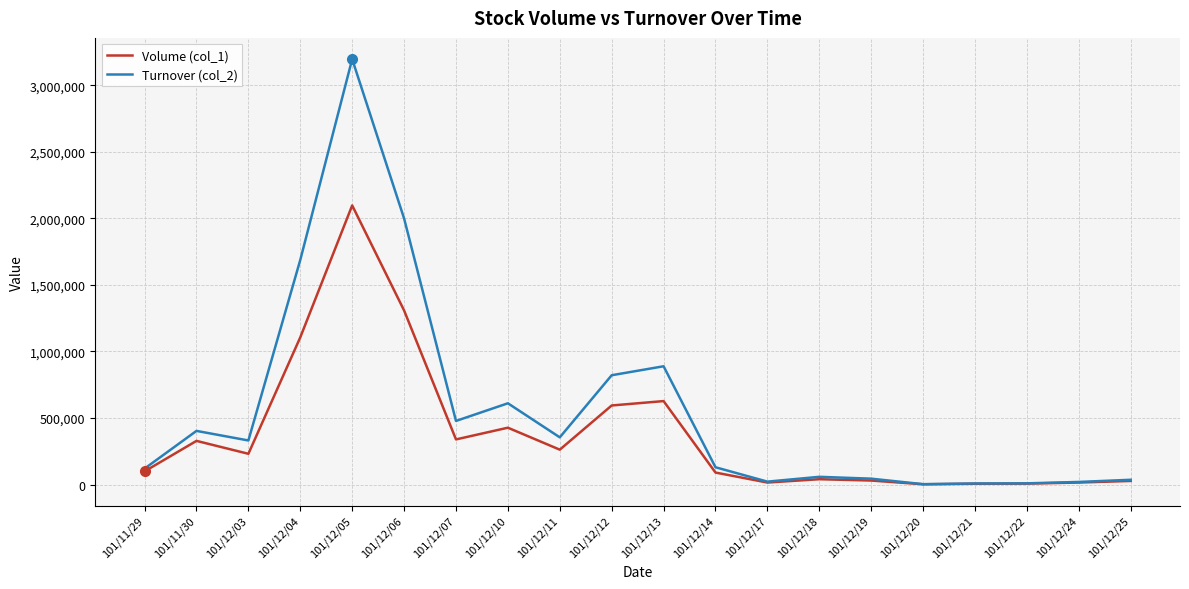

Where is Volume (col_1) nearest to the value 1049500?

101/12/04